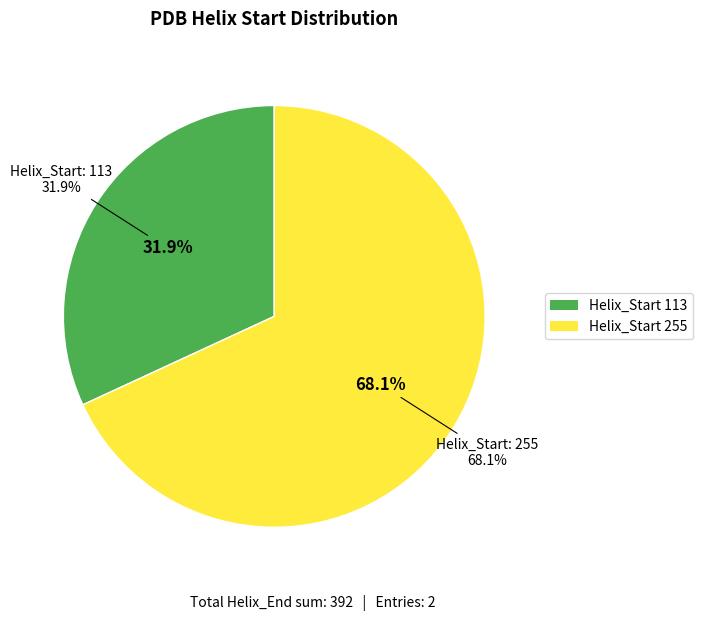

What is the ratio of the value at 113 to the value at 255?

0.4